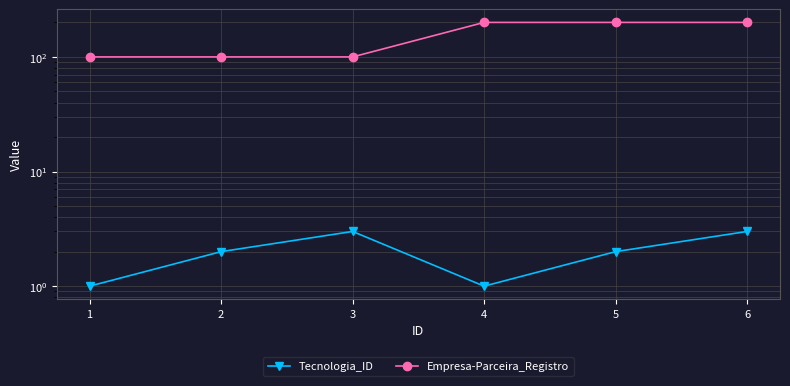

True or false: Empresa-Parceira_Registro and Tecnologia_ID intersect in this chart.

False